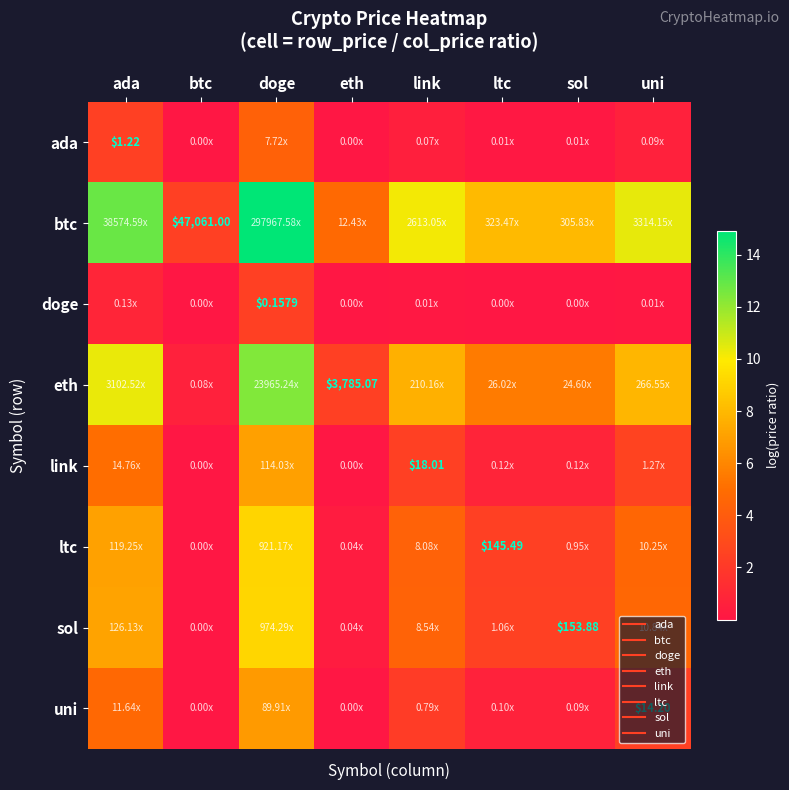

What is the spread (max minus min) of values at link?

10.1